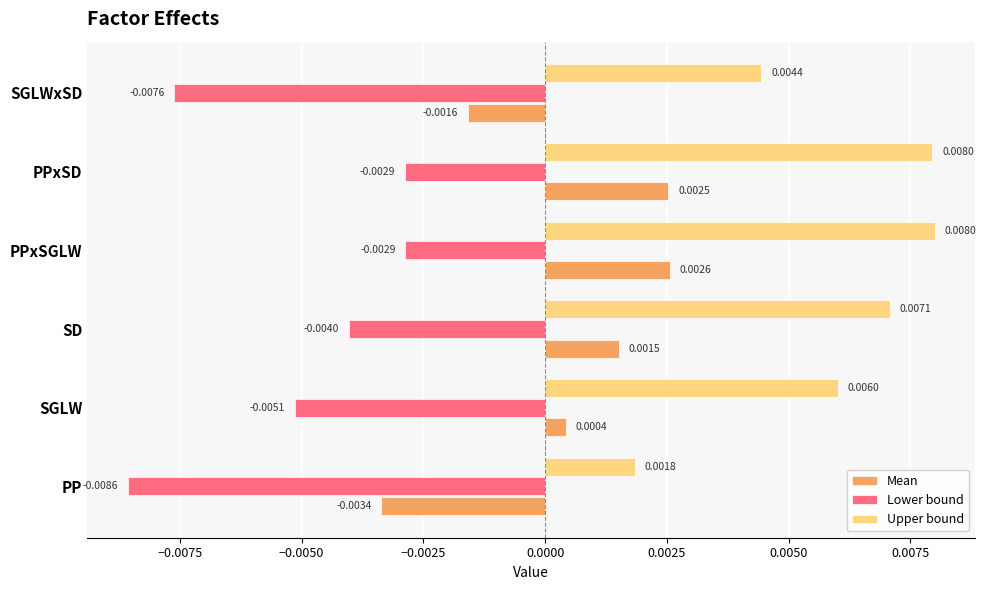

Between PP and PPxSD, which series saw the biggest shift?

Upper bound